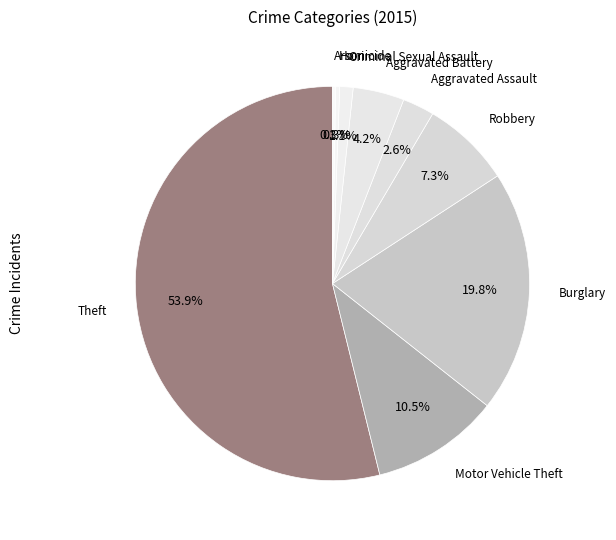

Combined, do Aggravated Assault and Theft account for over 50%?

Yes